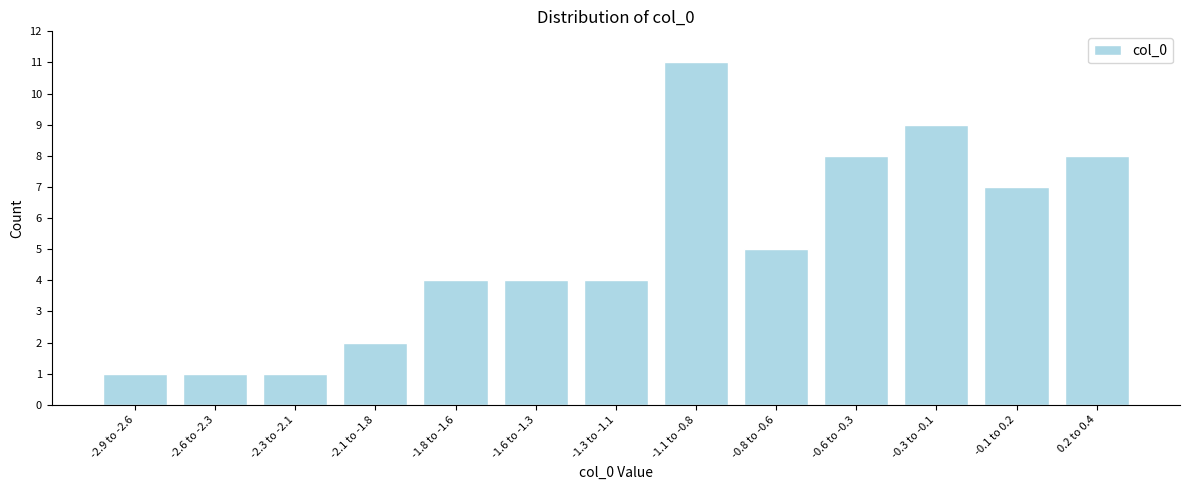

Reading right to left, extract all data points from this chart.

8	7	9	8	5	11	4	4	4	2	1	1	1